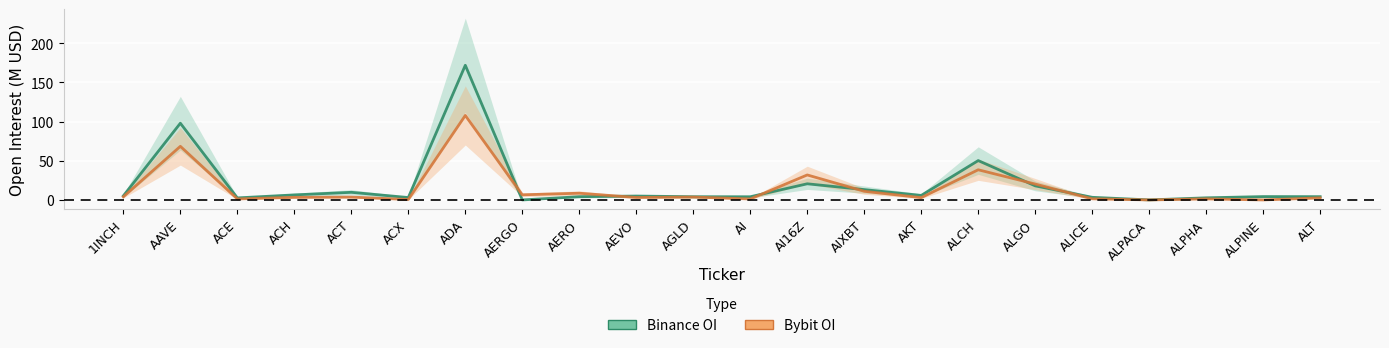

Is it true that Bybit OI equals 11.0 at AIXBT?

True